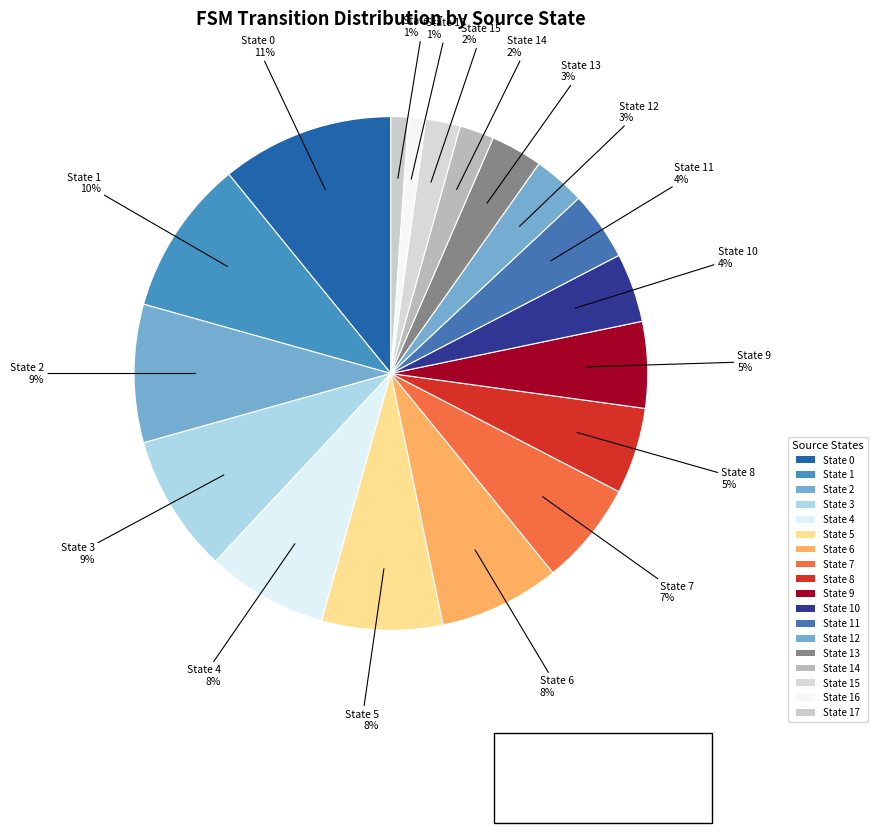

What is the largest slice in the pie chart?

State 0